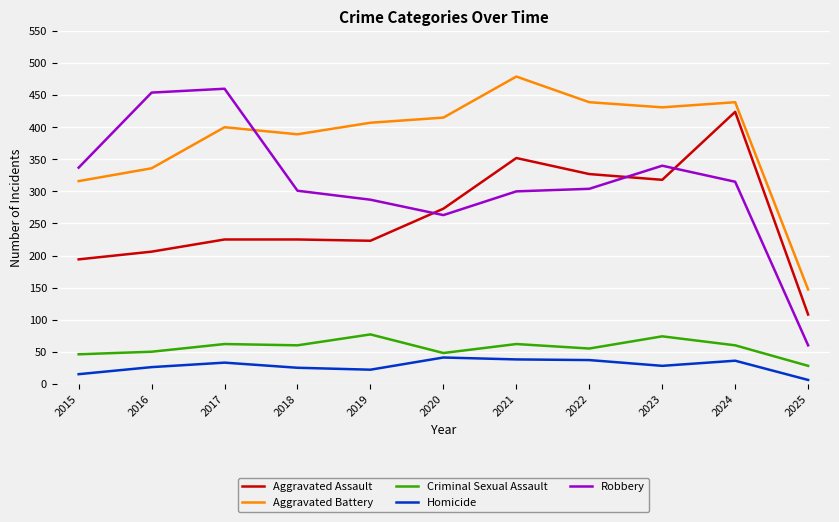

The value of Criminal Sexual Assault at 2018 is 24. True or false?

False